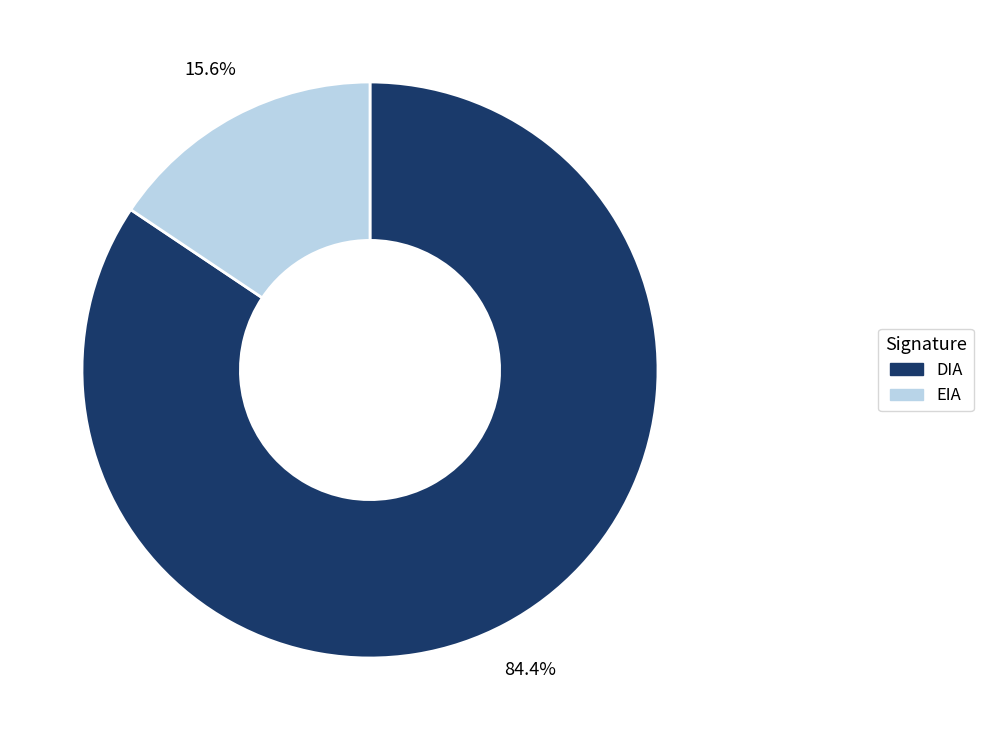

Which has a higher value, DIA or EIA?

DIA